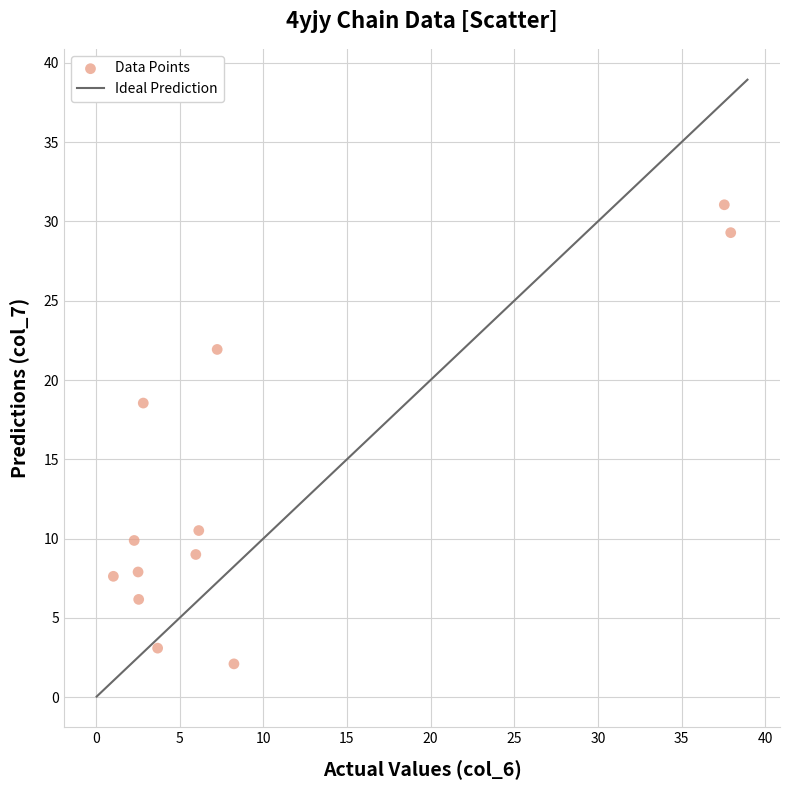

What Y value in the scatter plot is closest to 16?

18.5